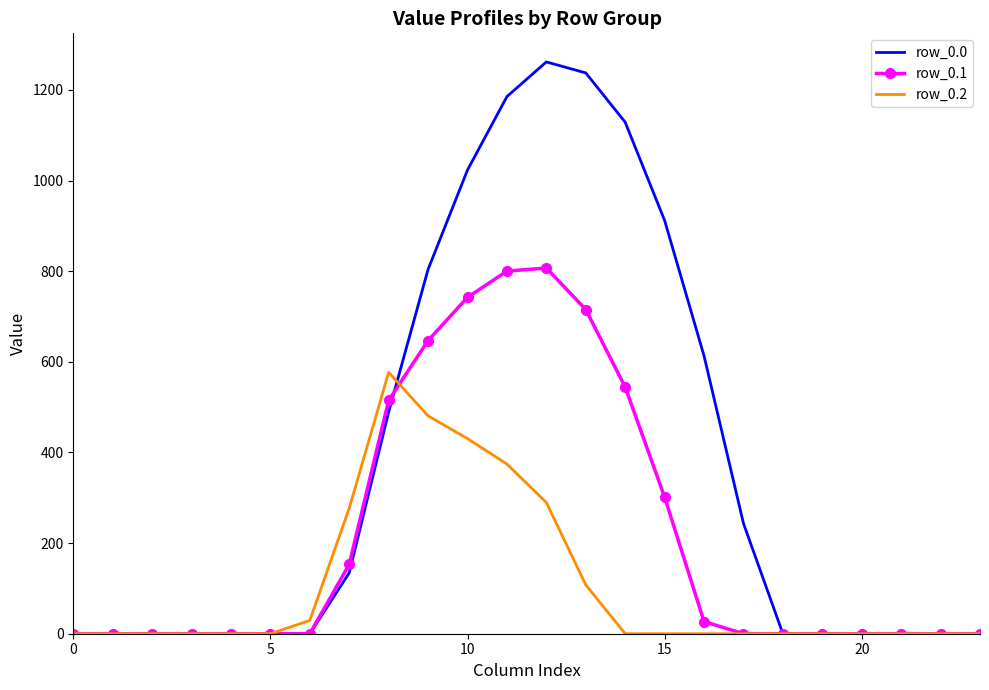

What are all the series names shown in the legend?

row_0.0, row_0.1, row_0.2